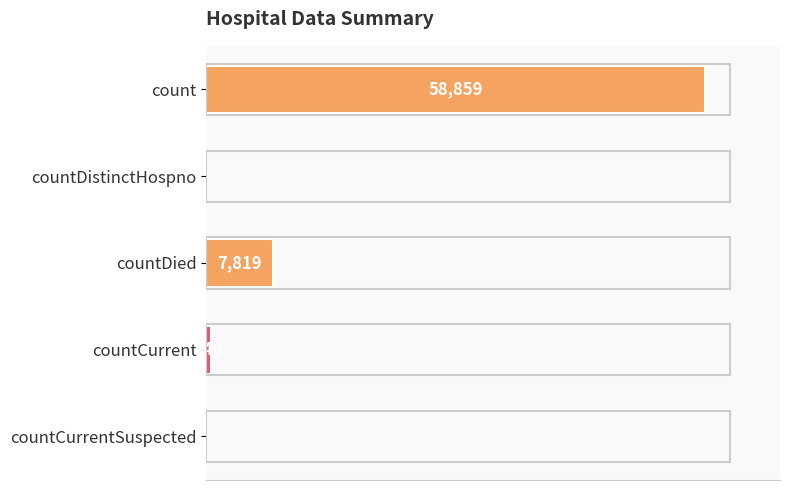

Which category has the highest value across all series?

count